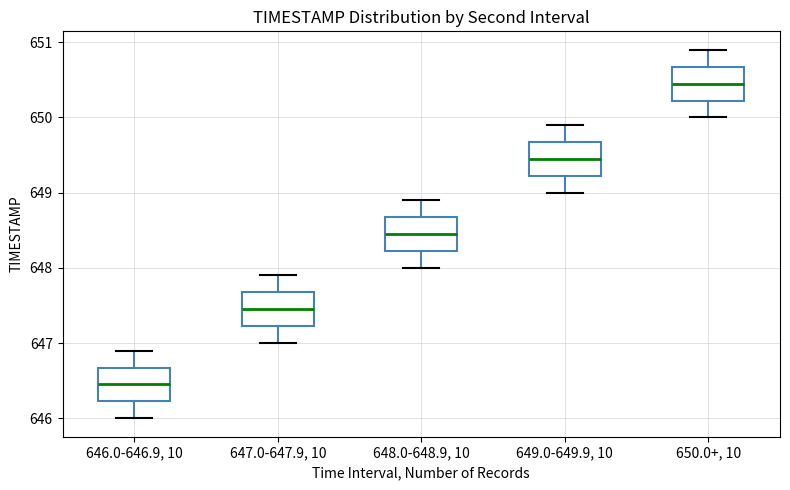

Which box has the highest median line?

650.0+, 10